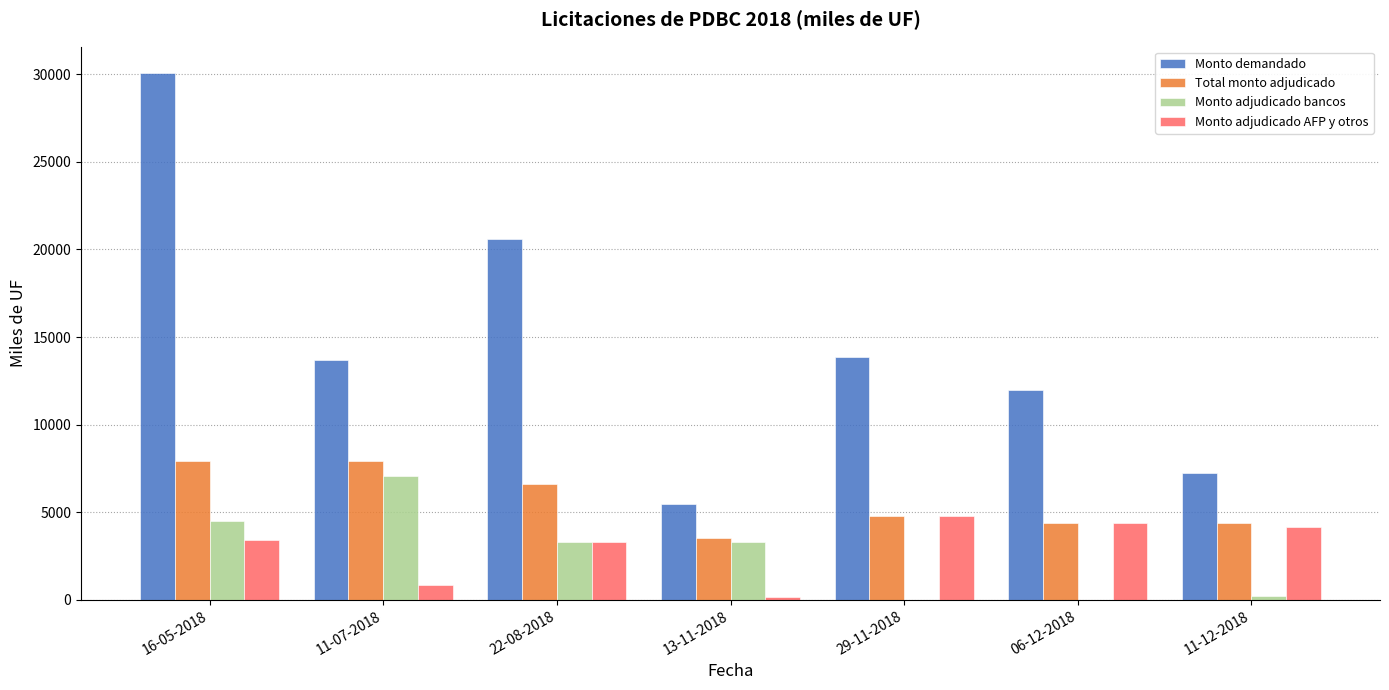

Is it true that Monto adjudicado bancos equals 1314 at 13-11-2018?

False